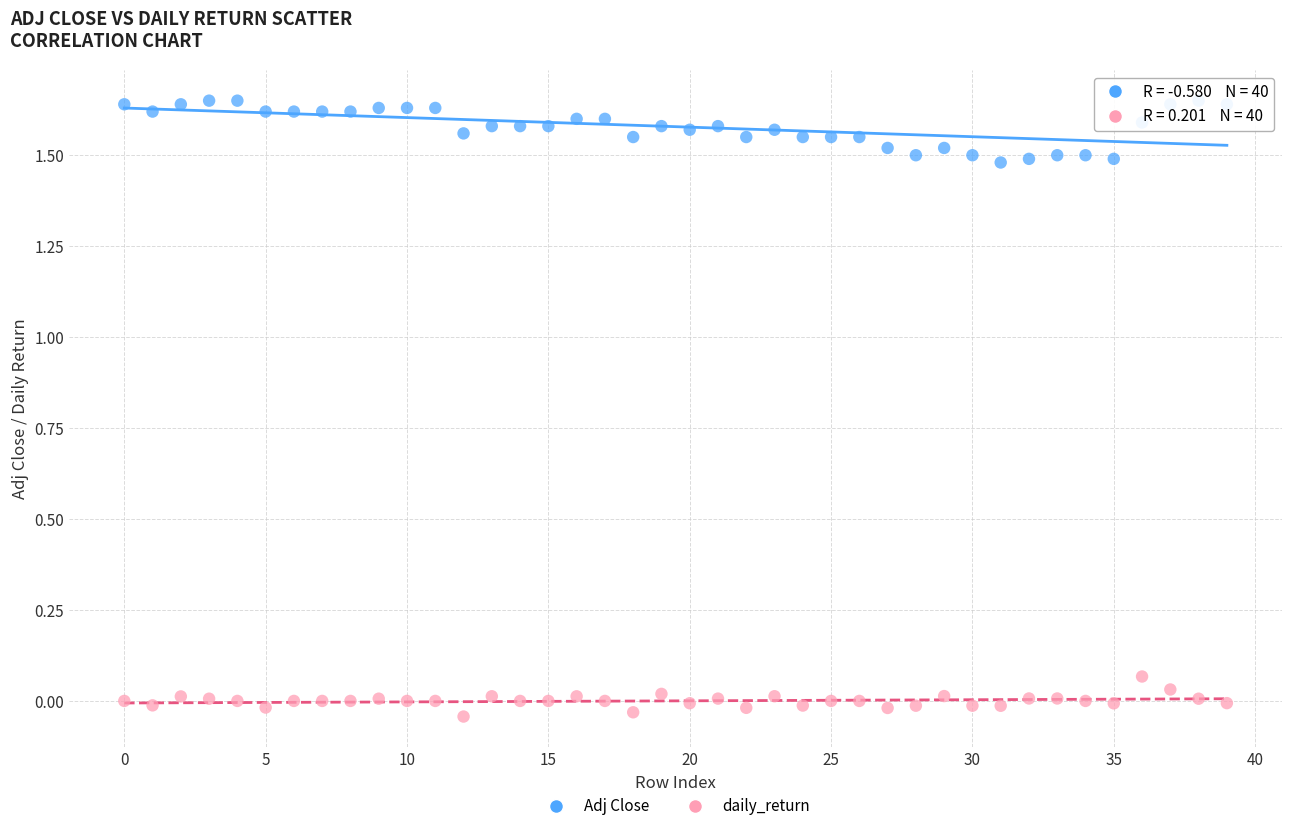

Which series reaches the minimum Y coordinate?

daily_return